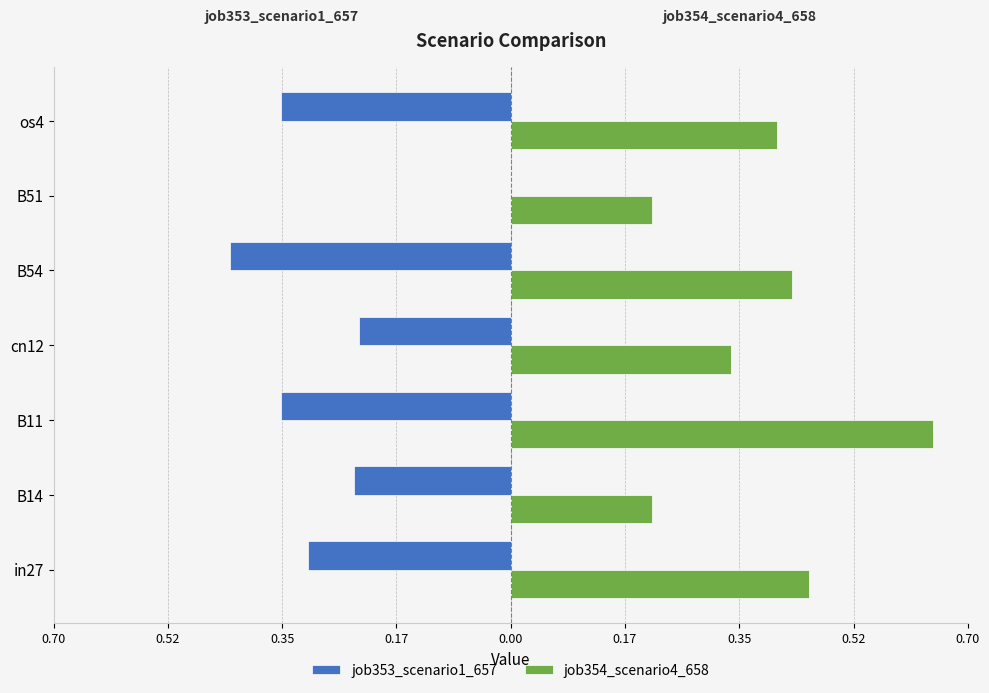

List the series in order of their overall mean, highest first.

job354_scenario4_658, job353_scenario1_657